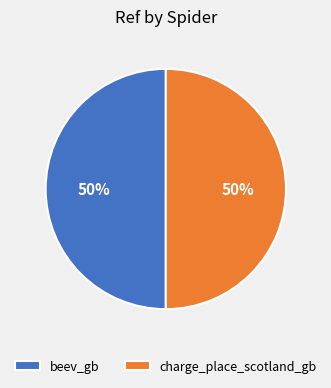

Is the sum of charge_place_scotland_gb and beev_gb greater than half?

Yes